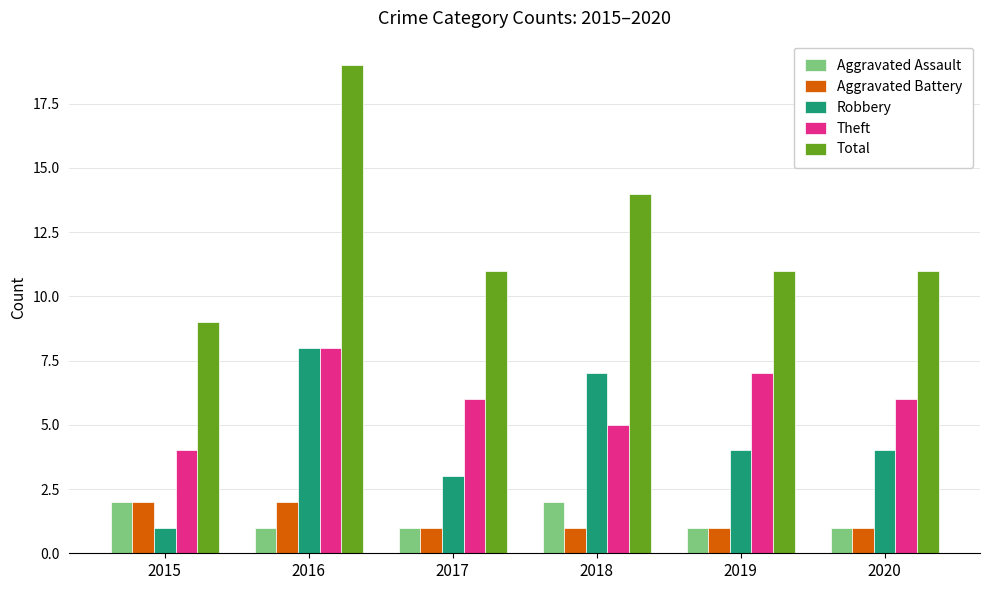

What is the average value of the Theft series?

6